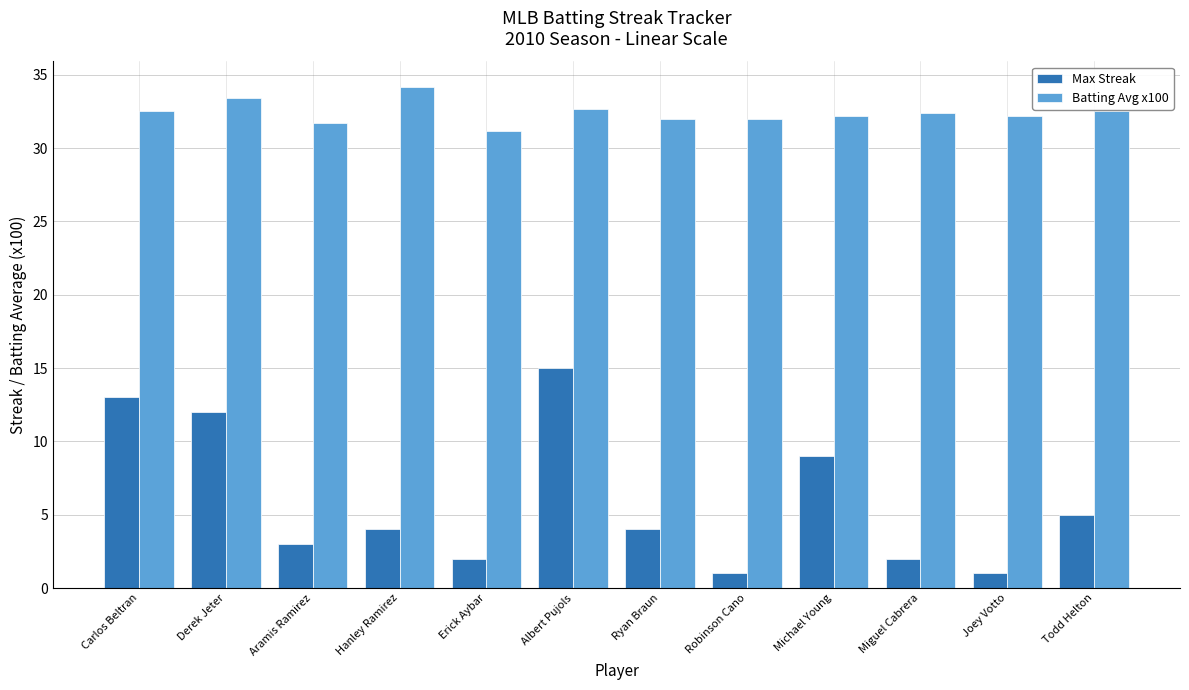

Read the Max Streak value at Miguel Cabrera.

2.0